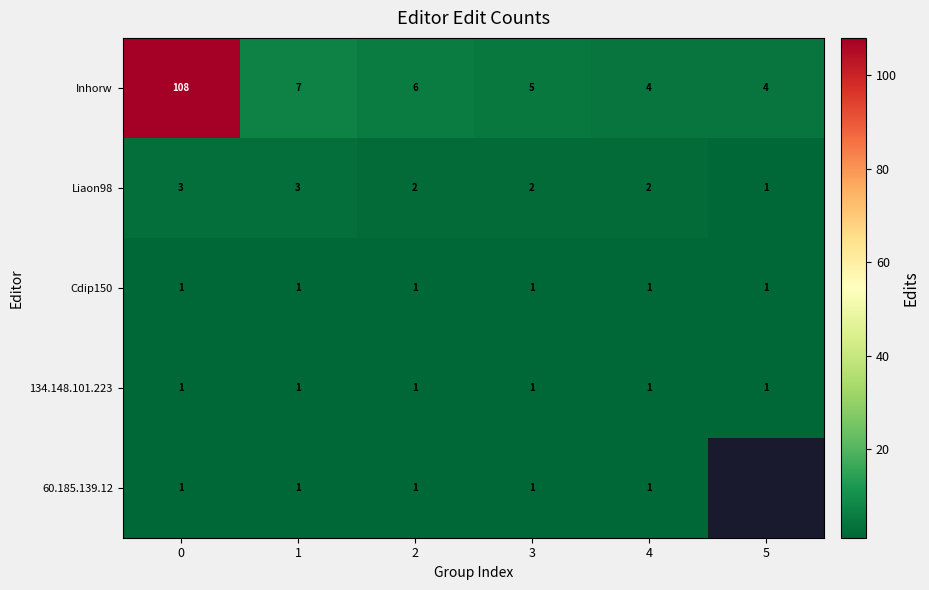

Count the Liaon98 values in the range 2 to 3.

5